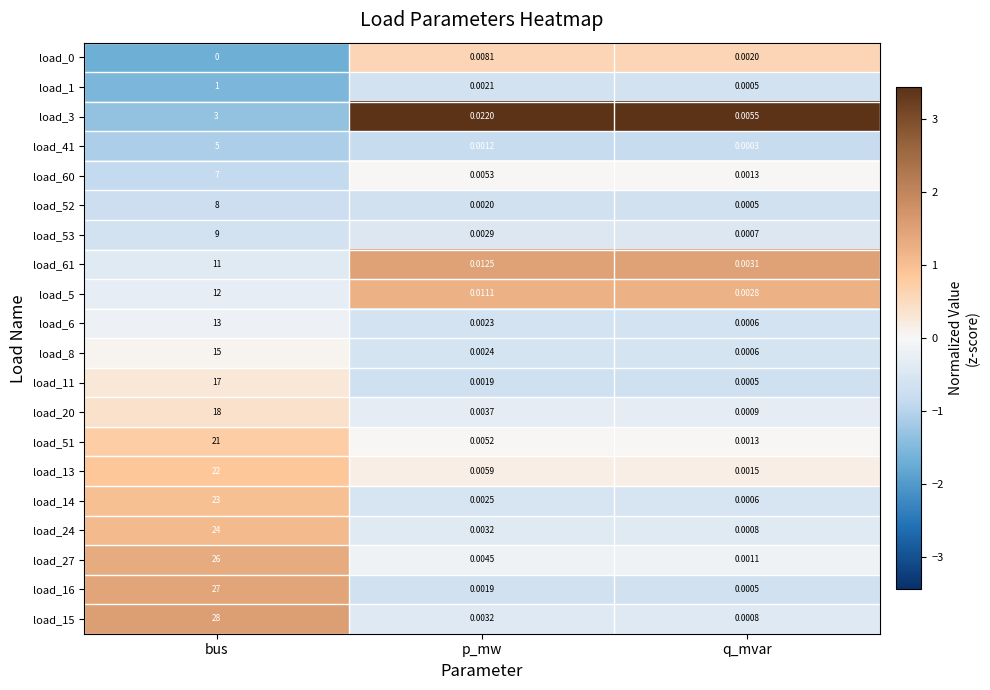

Where is load_1 nearest to the value 0?

q_mvar